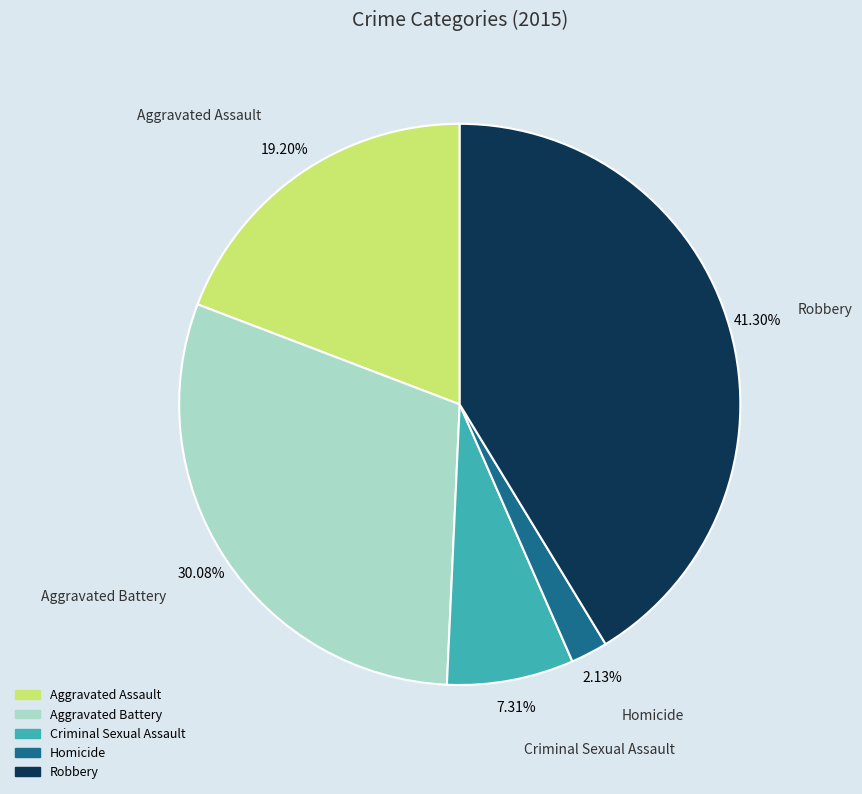

Which slice is the smallest?

Homicide